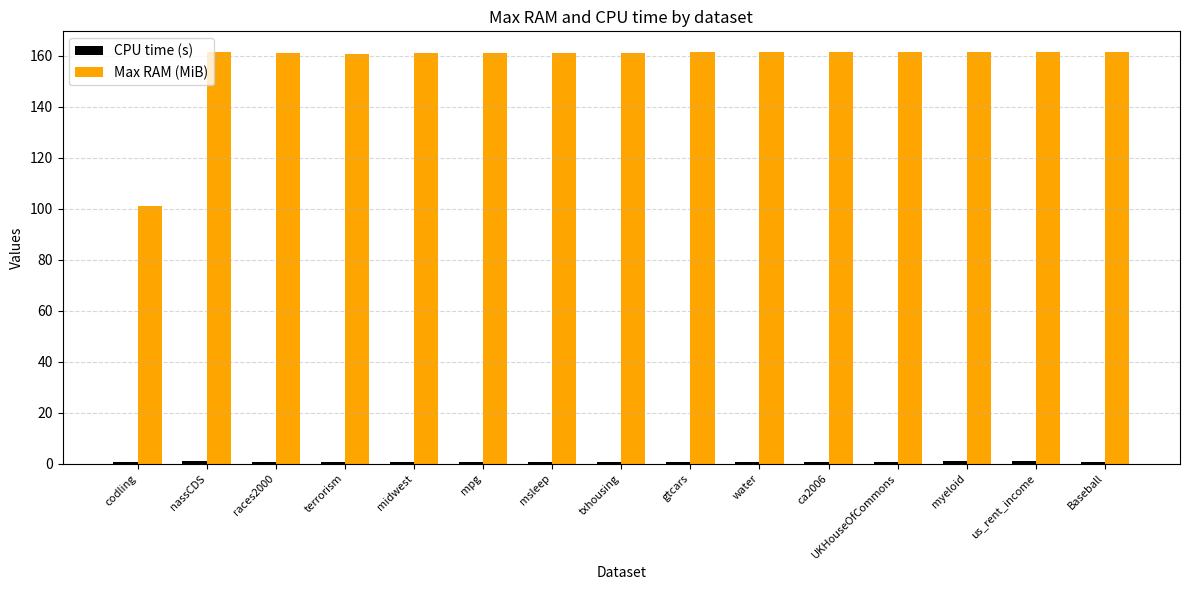

What is the greatest value displayed?

161.6